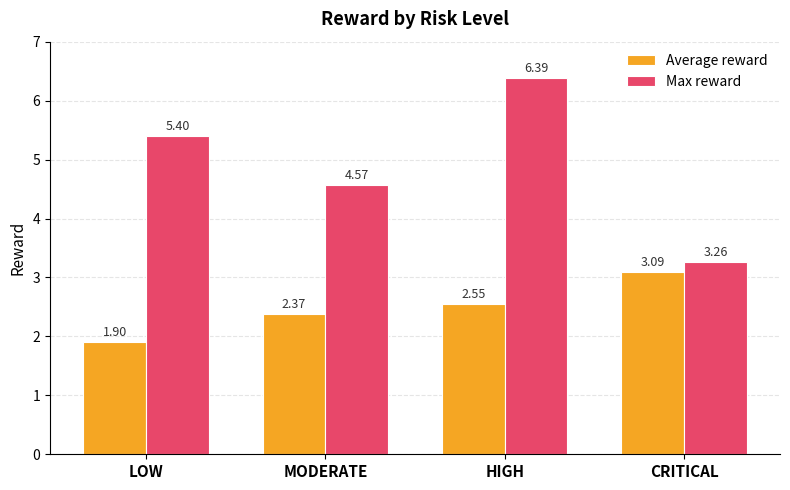

Which series has the largest total across all categories?

Max reward